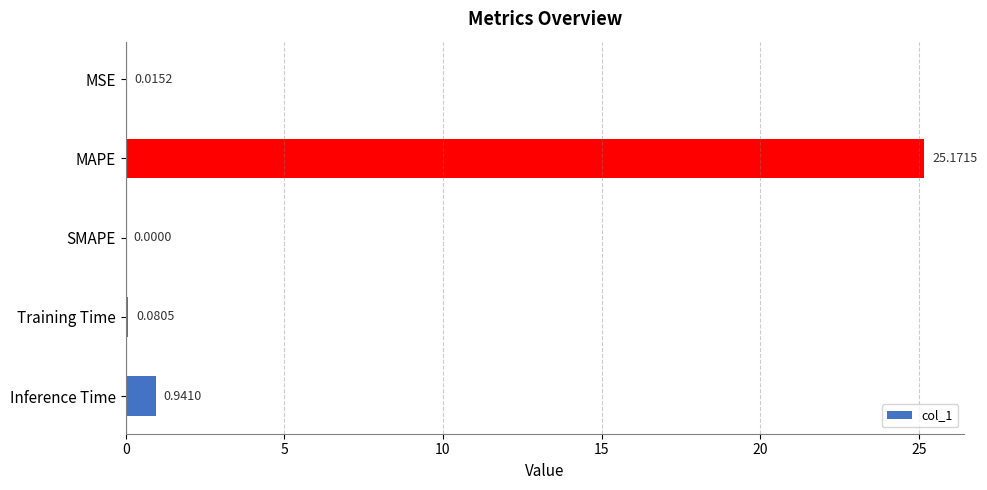

Between SMAPE and Inference Time, which is larger?

Inference Time